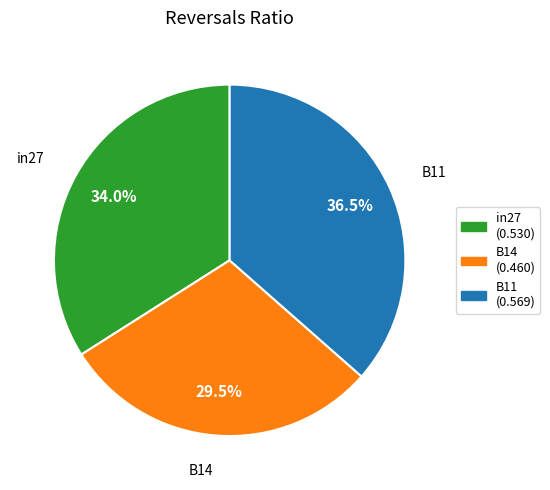

To the nearest percent, what is the difference between the B11 and in27 slice percentages?

2%